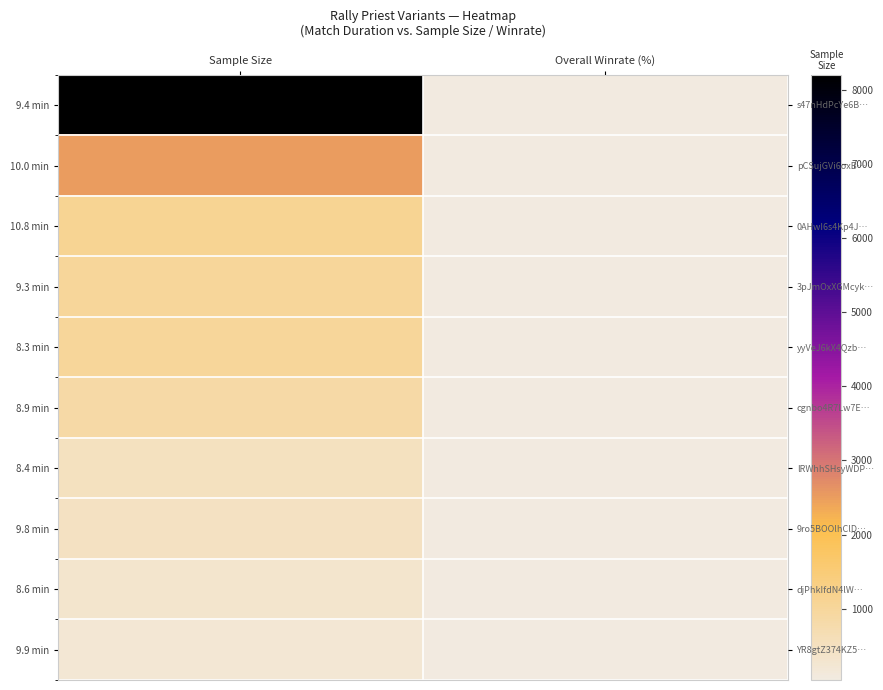

Which series changed the most between Sample Size and Overall Winrate (%)?

9.4 min